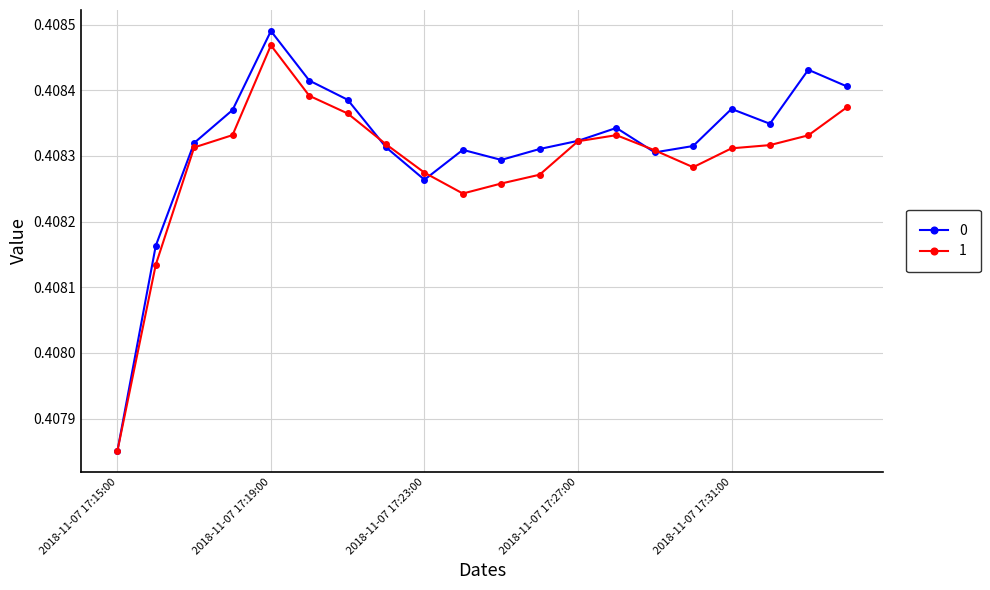

At how many categories does at least one series exceed 0?

20